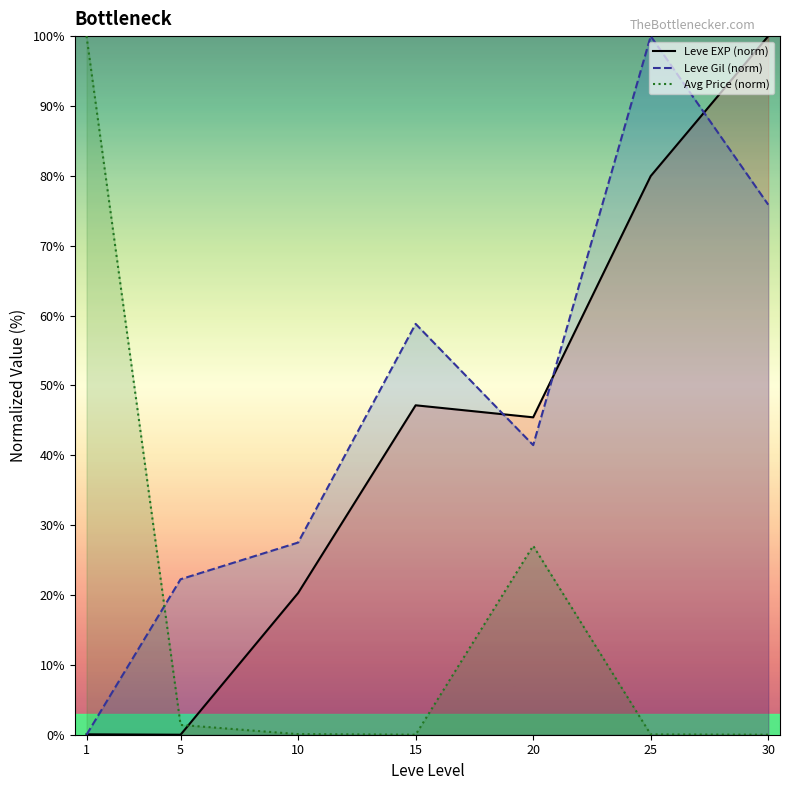

After their last crossing, which series has the higher values: Leve EXP (norm) or Avg Price (norm)?

Leve EXP (norm)